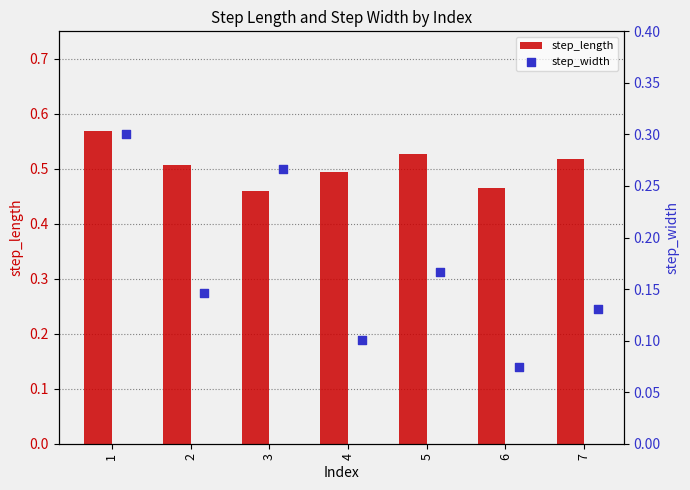

Which series has the widest spread of Y values?

step_width